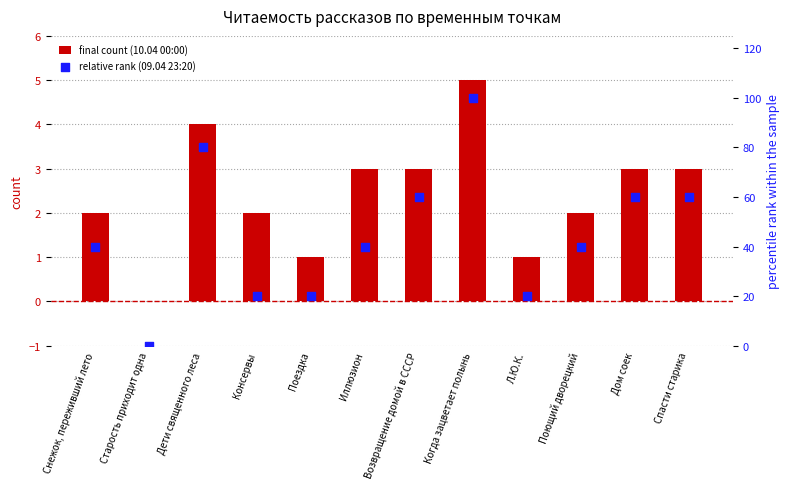

Which series has the largest total across all categories?

relative rank (09.04 23:20)